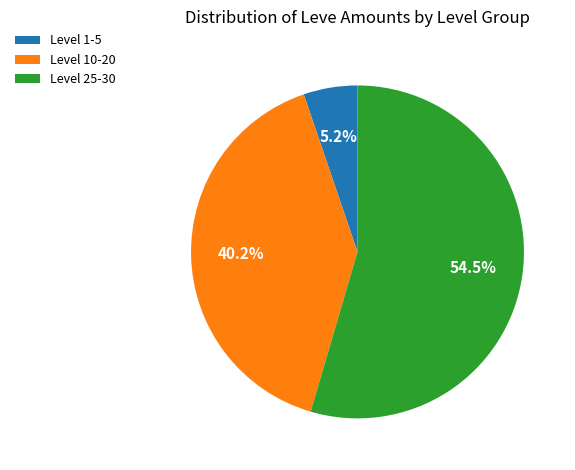

Which category has the biggest portion of the pie?

Level 25-30